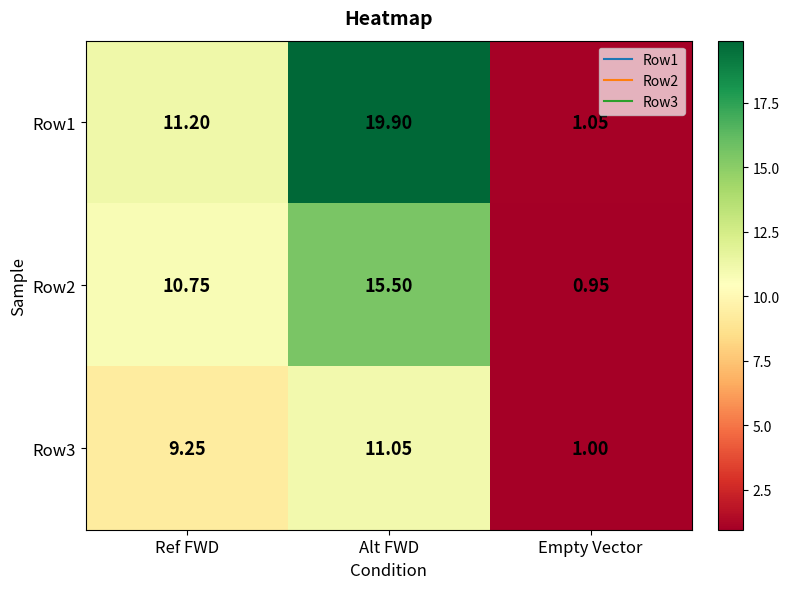

Rank the series at Alt FWD from lowest to highest value.

Row3, Row2, Row1